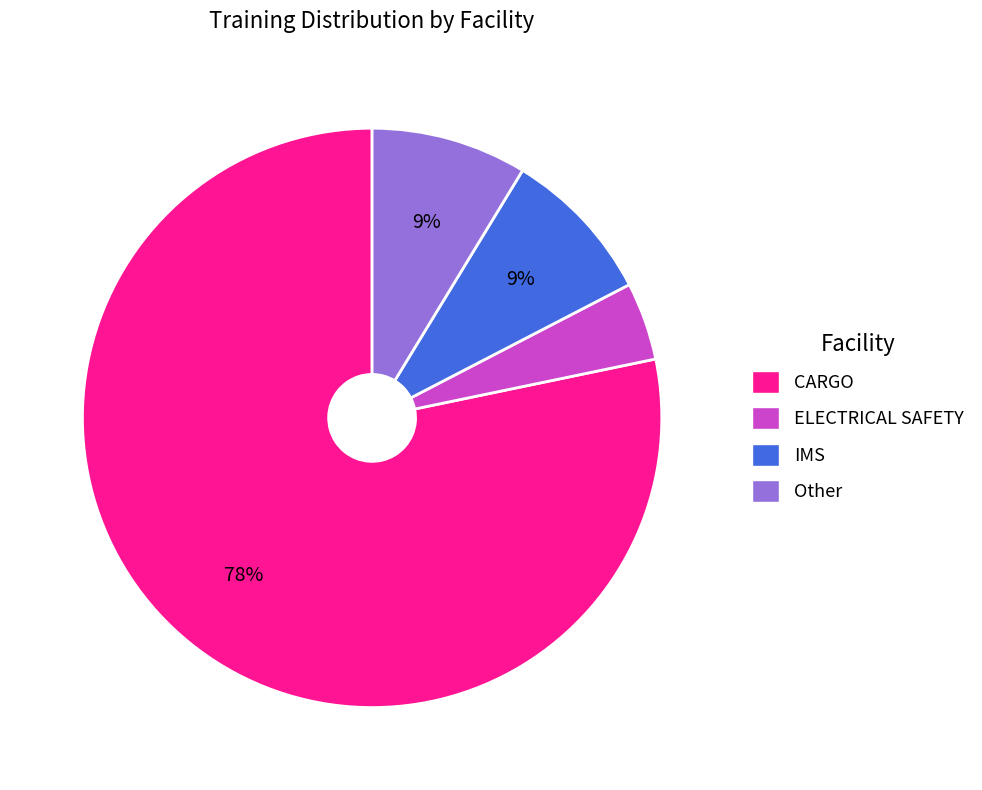

Count the number of slices in the pie.

4